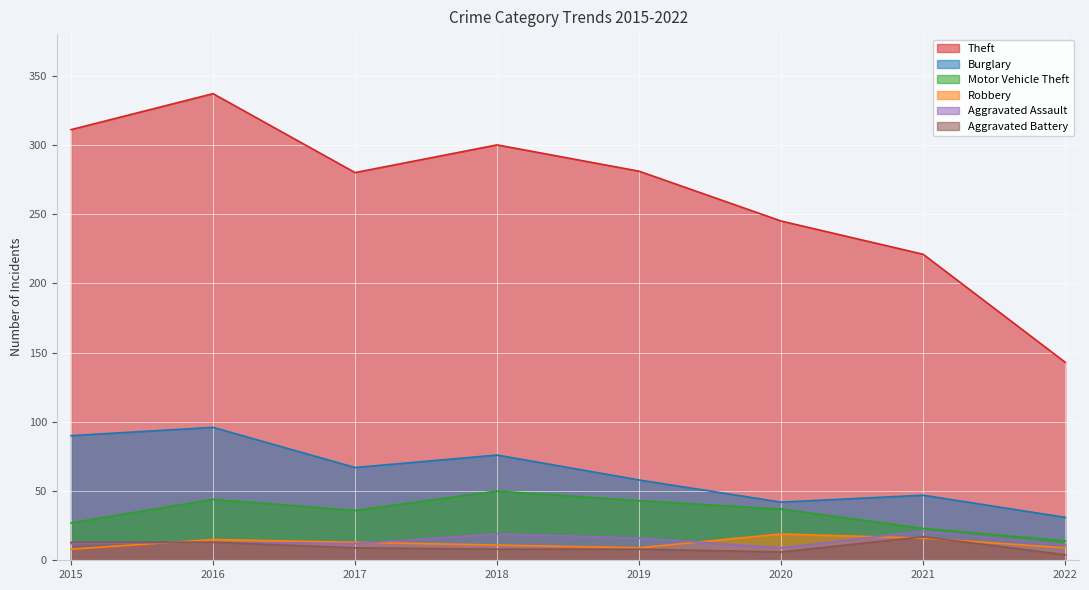

Reading right to left, list all the values displayed in this chart.

Theft: 143	221	245	281	300	280	337	311
Burglary: 31	47	42	58	76	67	96	90
Motor Vehicle Theft: 14	23	37	43	50	36	44	27
Robbery: 9	16	19	9	11	13	15	8
Aggravated Assault: 11	21	9	16	19	12	13	12
Aggravated Battery: 4	17	6	8	8	9	13	13